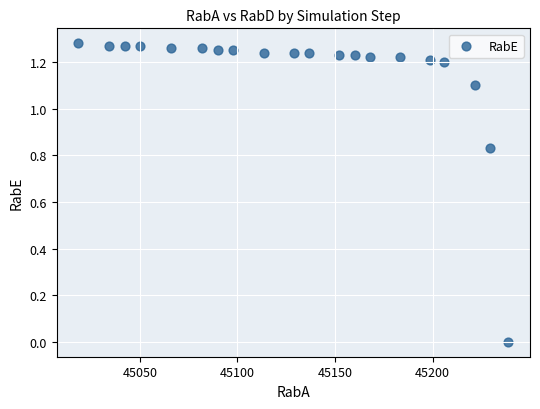

What is the range of X values (max minus min)?

220.6